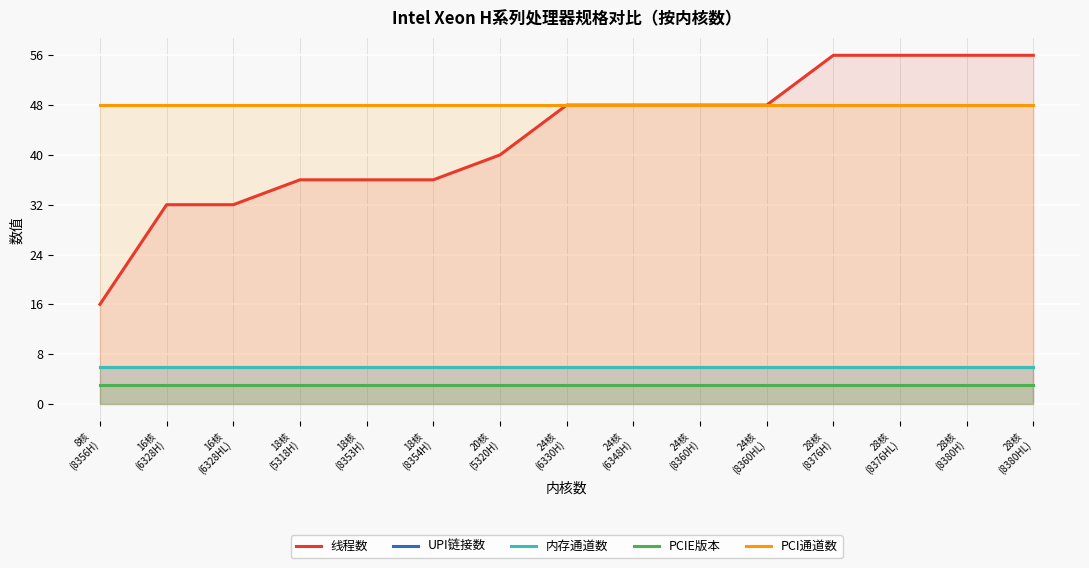

Reading right to left, list all the values displayed in this chart.

线程数: 56	56	56	56	48	48	48	48	40	36	36	36	32	32	16
UPI链接数: 6	6	6	6	6	6	6	6	6	6	6	6	6	6	6
内存通道数: 6	6	6	6	6	6	6	6	6	6	6	6	6	6	6
PCIE版本: 3	3	3	3	3	3	3	3	3	3	3	3	3	3	3
PCI通道数: 48	48	48	48	48	48	48	48	48	48	48	48	48	48	48